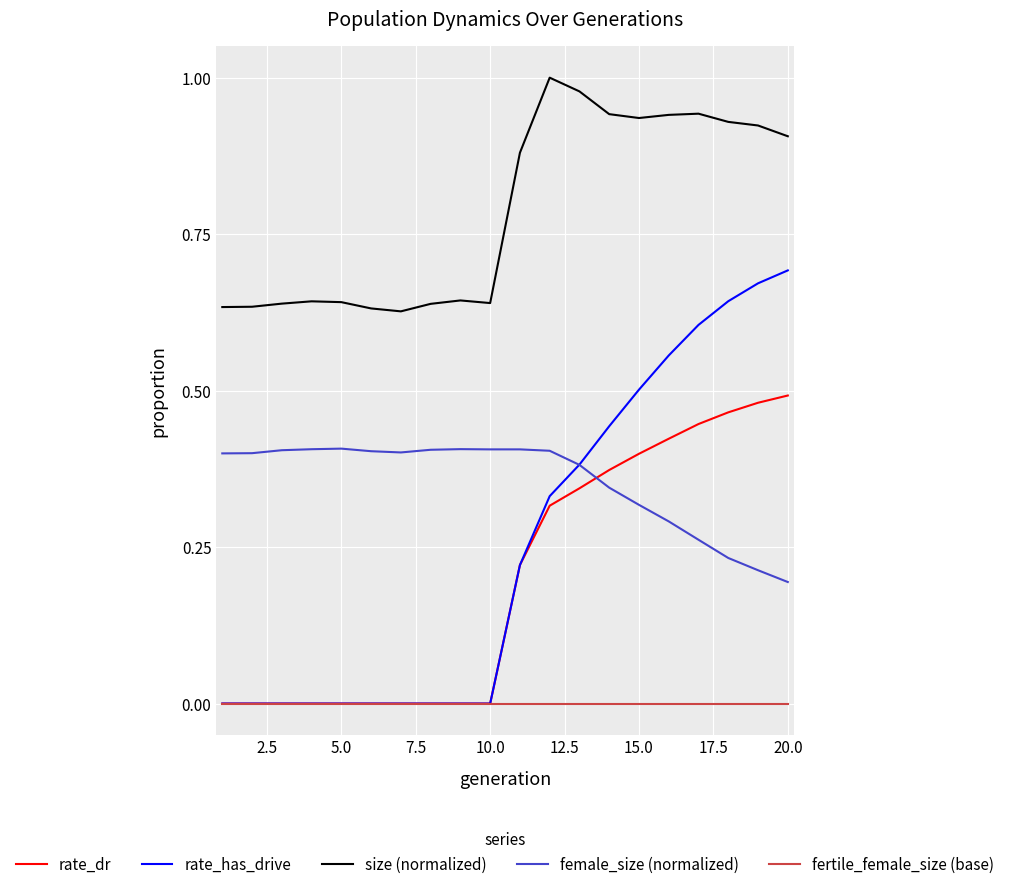

Which series has the largest range (max minus min)?

rate_has_drive